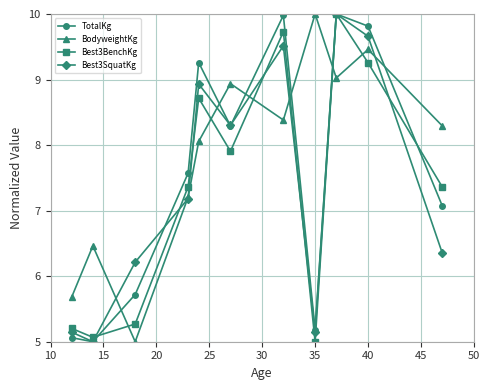

What is the value of the Best3SquatKg point at the 1st from the left?

5.1